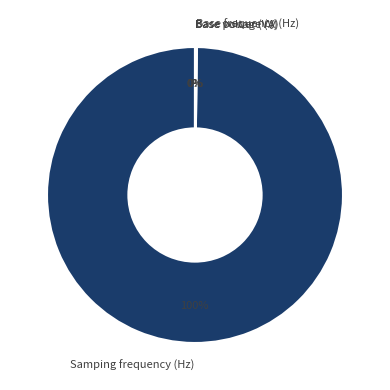

To the nearest percent, what percentage of the pie is Samping frequency (Hz)?

100%